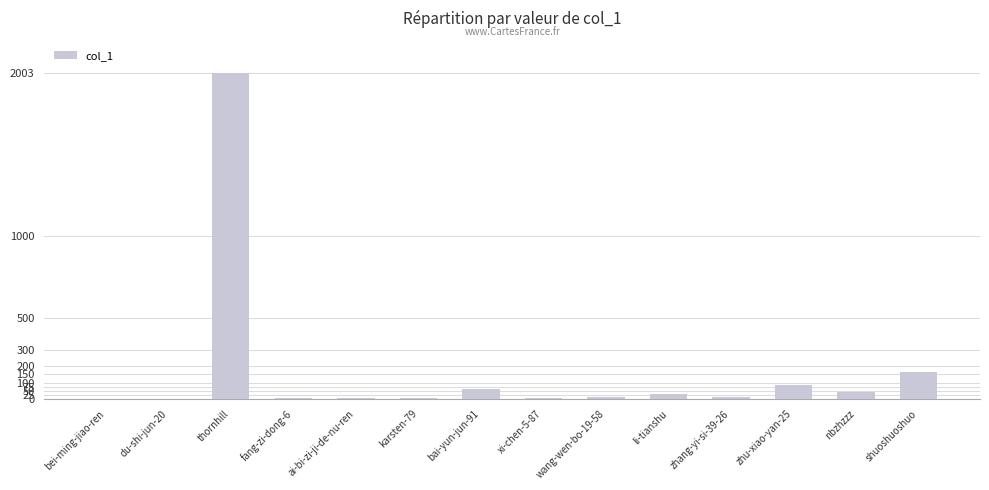

Between li-tianshu and shuoshuoshuo, which is larger?

shuoshuoshuo